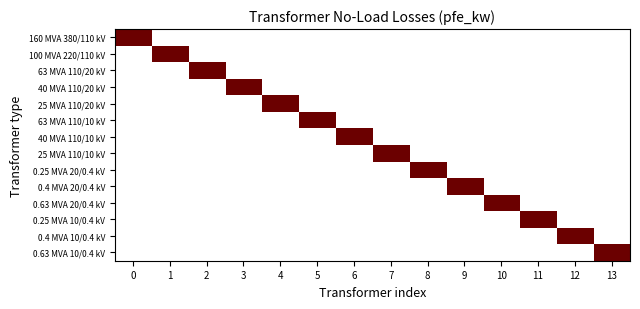

Rank the series at 11 from lowest to highest value.

160 MVA 380/110 kV, 100 MVA 220/110 kV, 63 MVA 110/20 kV, 40 MVA 110/20 kV, 25 MVA 110/20 kV, 63 MVA 110/10 kV, 40 MVA 110/10 kV, 25 MVA 110/10 kV, 0.25 MVA 20/0.4 kV, 0.4 MVA 20/0.4 kV, 0.63 MVA 20/0.4 kV, 0.4 MVA 10/0.4 kV, 0.63 MVA 10/0.4 kV, 0.25 MVA 10/0.4 kV